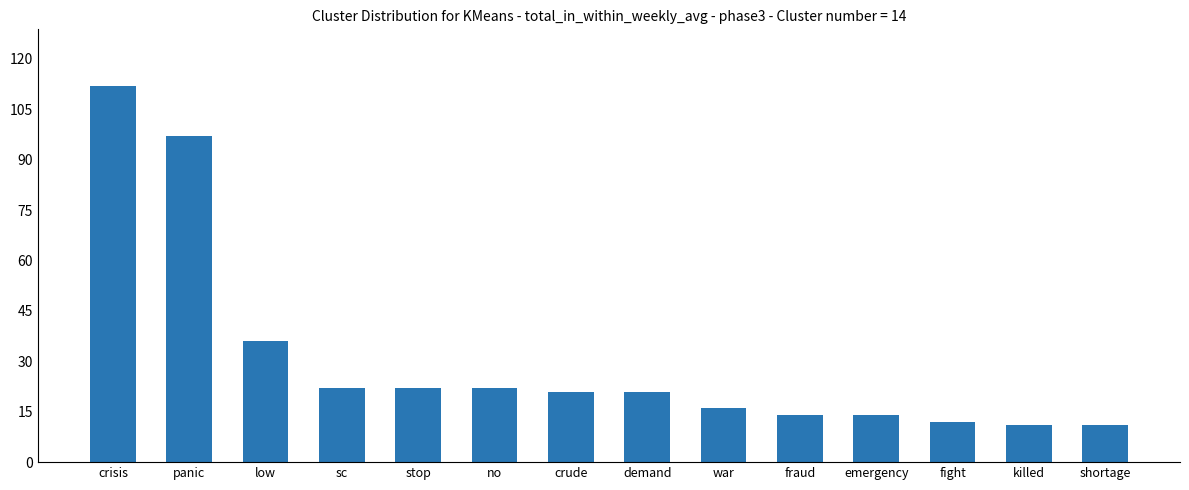

How many categories are shown in the chart?

14